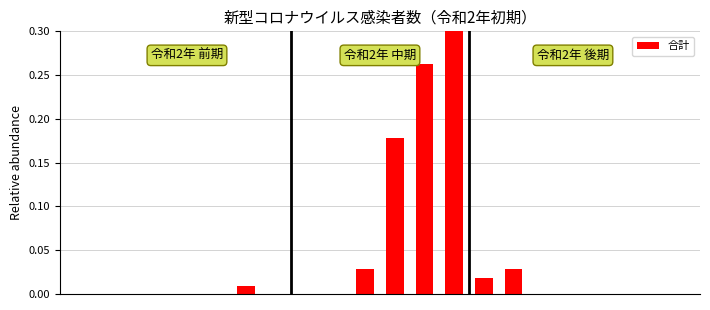

What is the sum of all values?

0.8